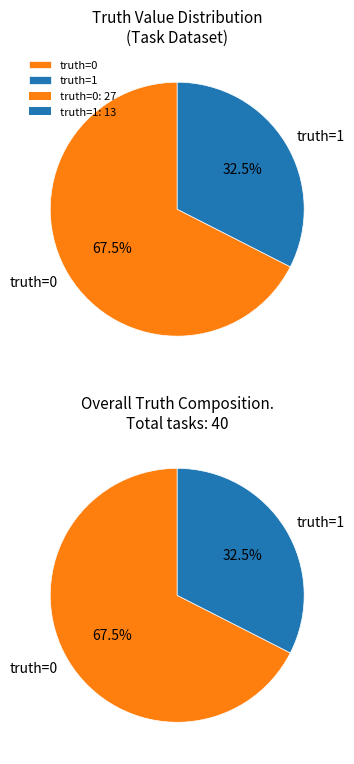

How many segments does this pie chart have?

2